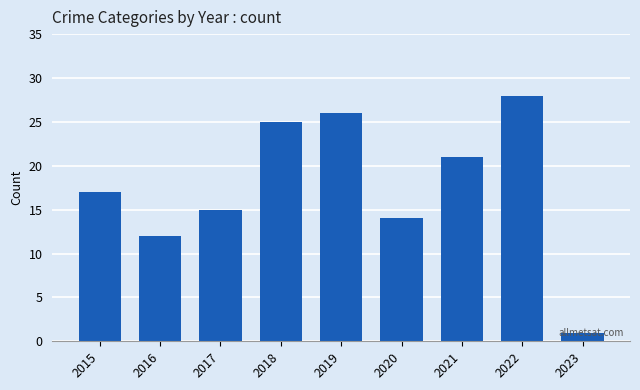

Which has a higher value, 2016 or 2017?

2017